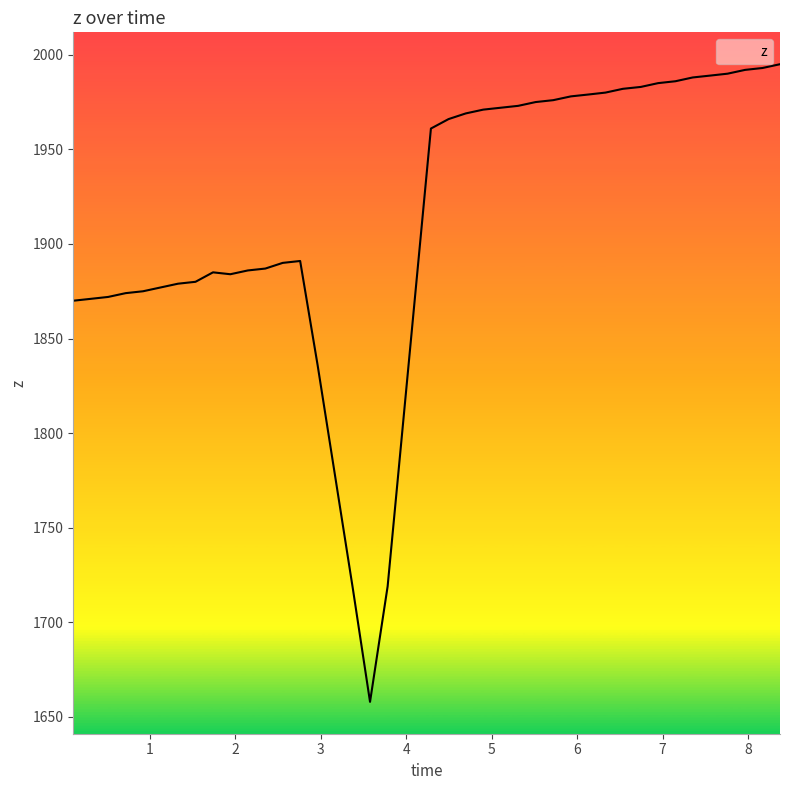

Does the chart have visible grid lines?

No